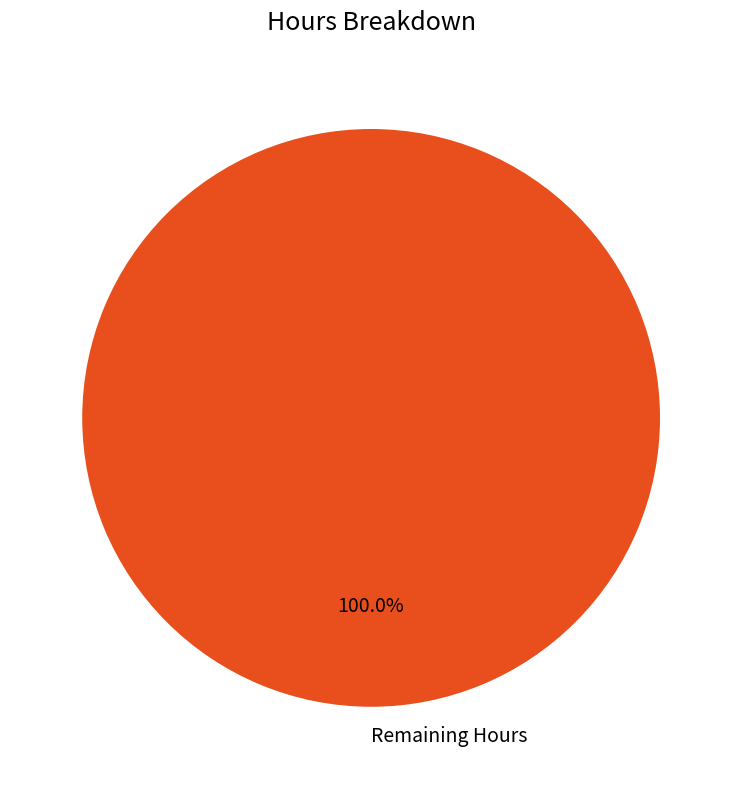

How many segments does this pie chart have?

1